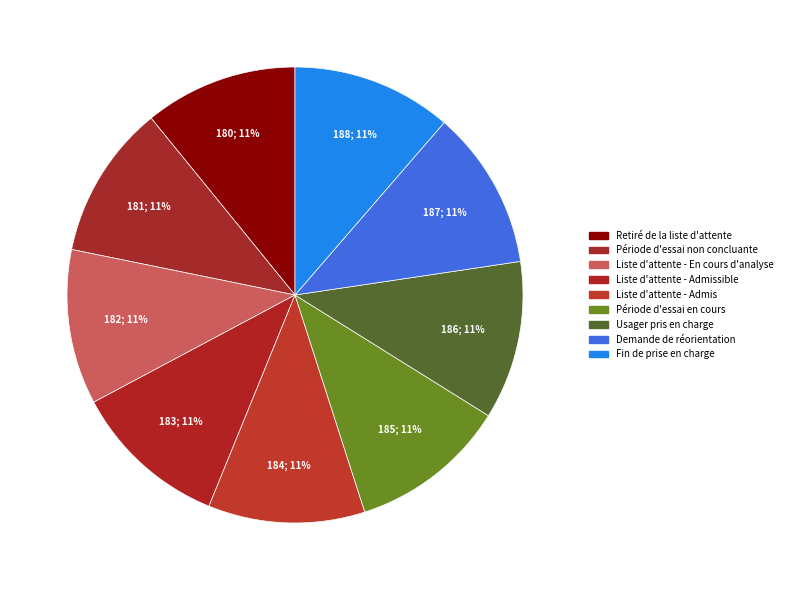

Do Demande de réorientation and Liste d'attente - Admissible together represent more than half of the pie?

No